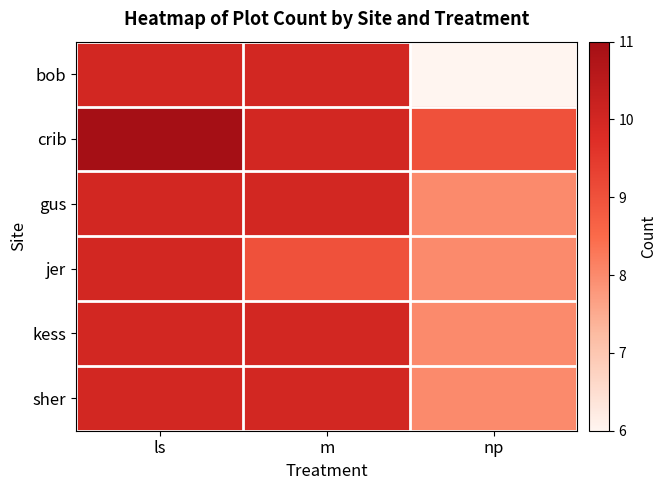

What is the total value across all series at np?

47